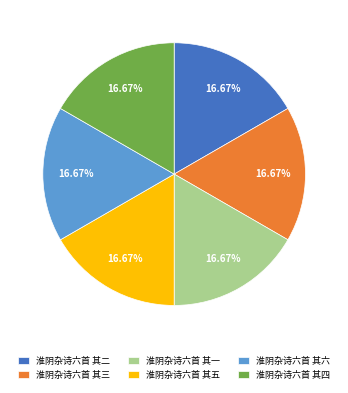

To the nearest percent, what portion does 淮阴杂诗六首 其四 represent?

17%